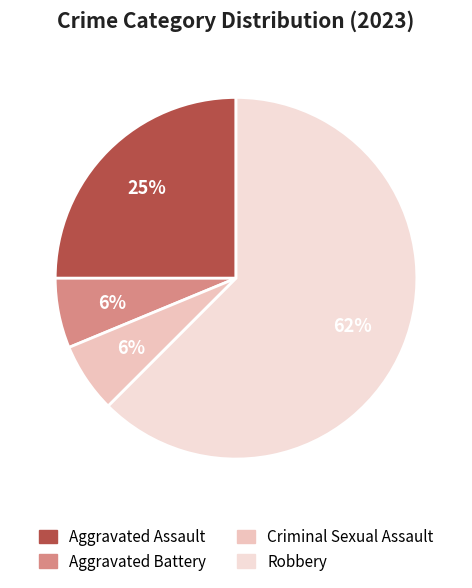

How many segments does this pie chart have?

4